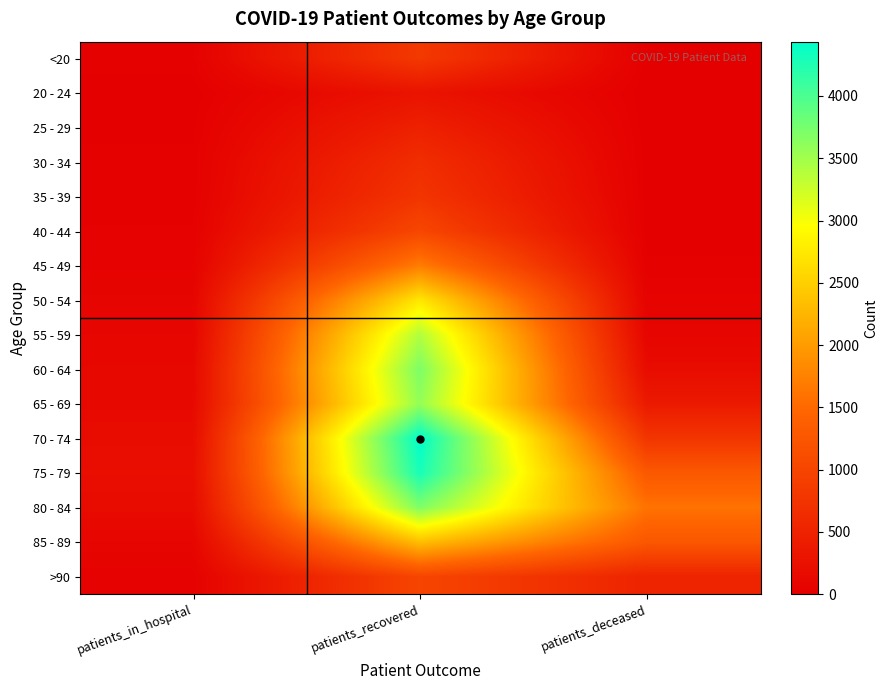

Reading left to right, list all the values displayed in this chart.

<20: patients_in_hospital=29	patients_recovered=830	patients_deceased=4
20 - 24: patients_in_hospital=4	patients_recovered=284	patients_deceased=0
25 - 29: patients_in_hospital=12	patients_recovered=480	patients_deceased=2
30 - 34: patients_in_hospital=23	patients_recovered=663	patients_deceased=5
35 - 39: patients_in_hospital=24	patients_recovered=769	patients_deceased=8
40 - 44: patients_in_hospital=37	patients_recovered=1029	patients_deceased=8
45 - 49: patients_in_hospital=48	patients_recovered=1704	patients_deceased=21
50 - 54: patients_in_hospital=83	patients_recovered=2730	patients_deceased=57
55 - 59: patients_in_hospital=95	patients_recovered=3410	patients_deceased=88
60 - 64: patients_in_hospital=125	patients_recovered=3708	patients_deceased=181
65 - 69: patients_in_hospital=140	patients_recovered=3577	patients_deceased=379
70 - 74: patients_in_hospital=185	patients_recovered=4436	patients_deceased=777
75 - 79: patients_in_hospital=210	patients_recovered=4294	patients_deceased=1291
80 - 84: patients_in_hospital=175	patients_recovered=3695	patients_deceased=1605
85 - 89: patients_in_hospital=94	patients_recovered=2337	patients_deceased=1267
>90: patients_in_hospital=38	patients_recovered=1012	patients_deceased=512